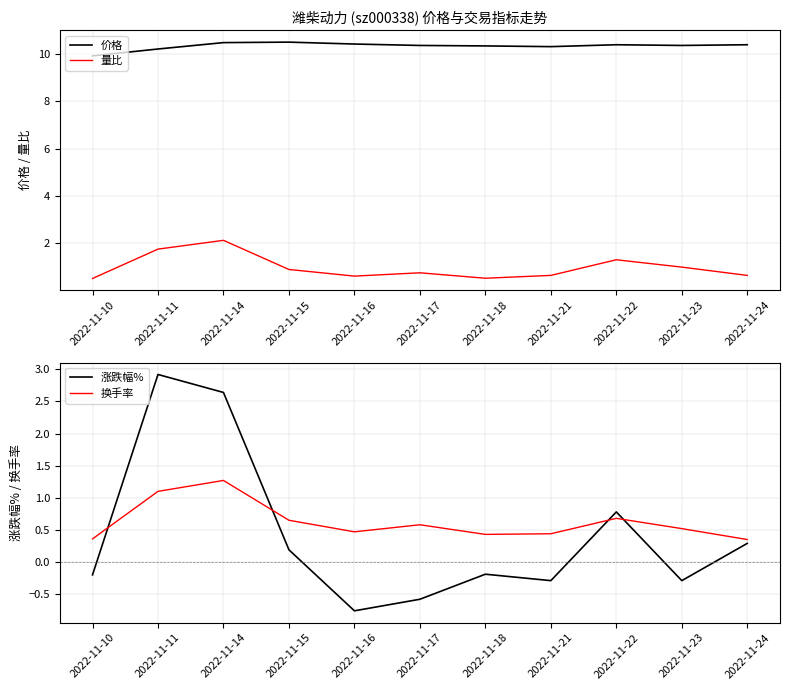

What are all the series names shown in the legend?

价格, 量比, 涨跌幅%, 换手率